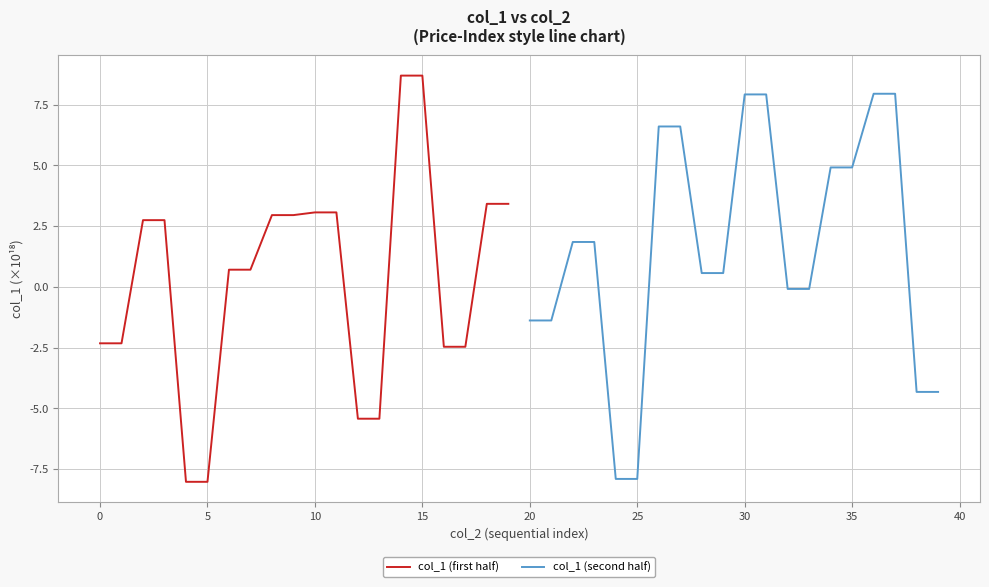

Is it true that col_1 (first half) equals 8.7 at 15?

True